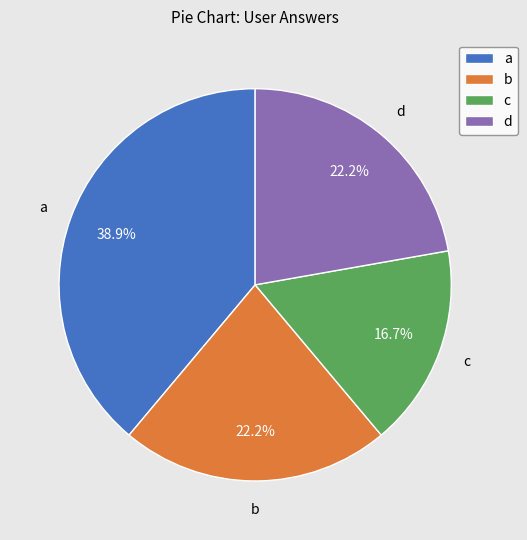

To the nearest percent, what is the combined percentage of a and d?

61%